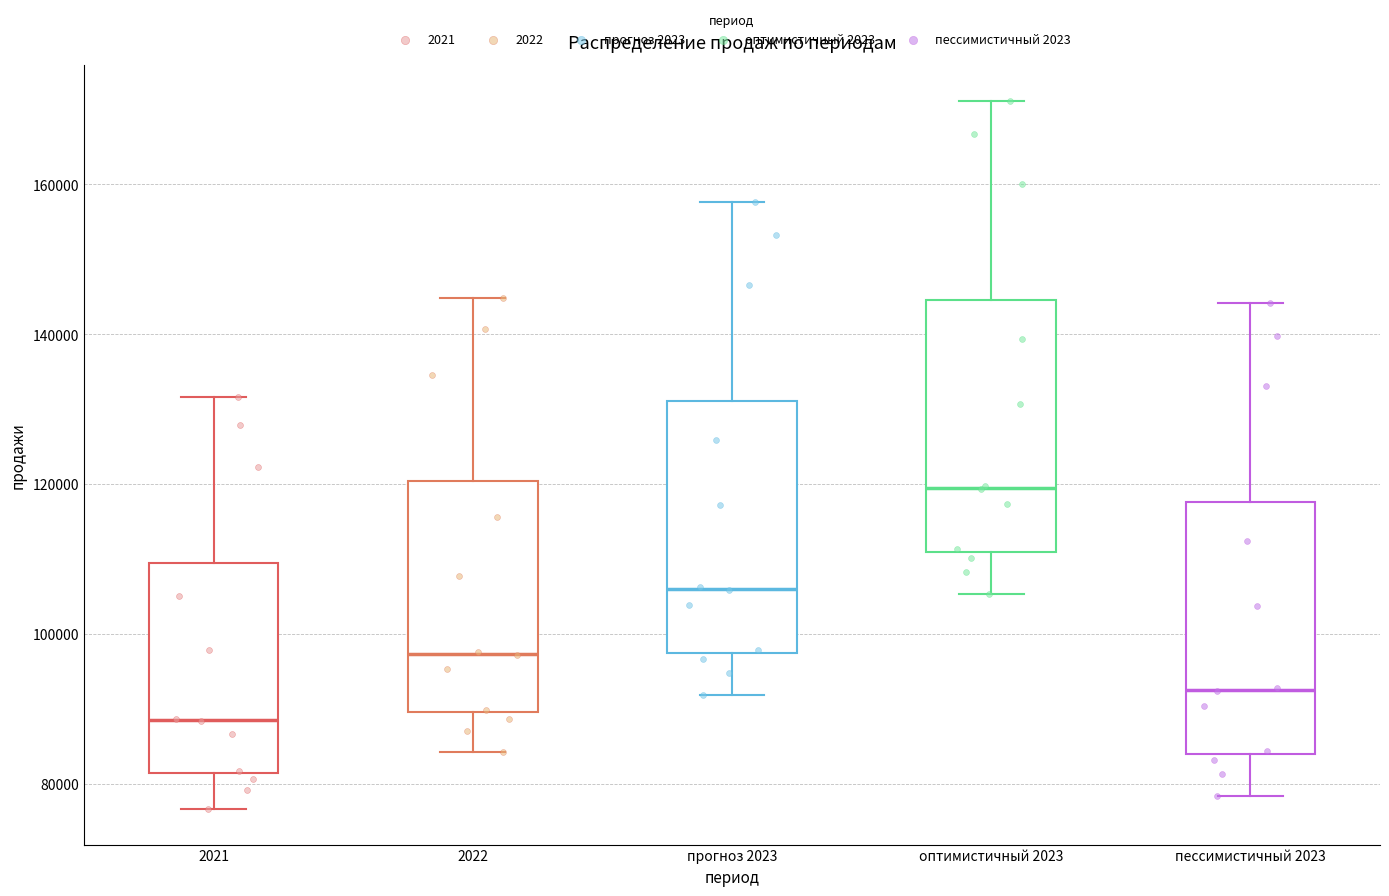

Which box has the highest median line?

оптимистичный 2023